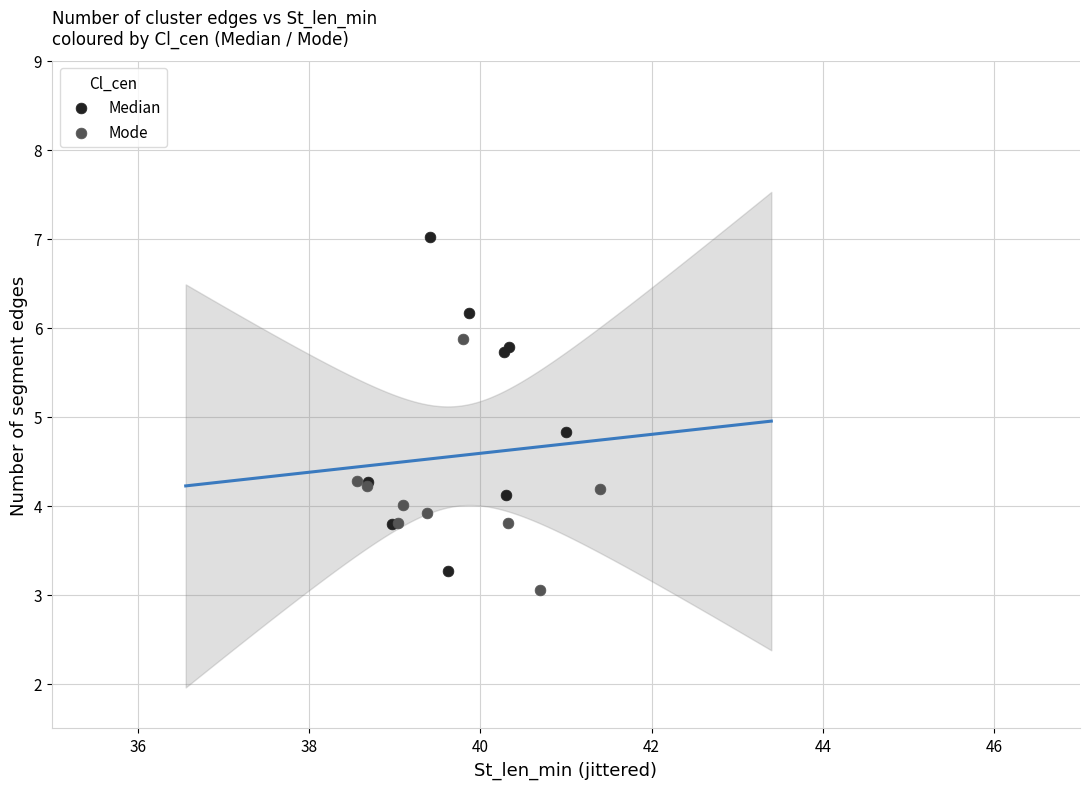

Which series reaches the maximum Y coordinate?

Median